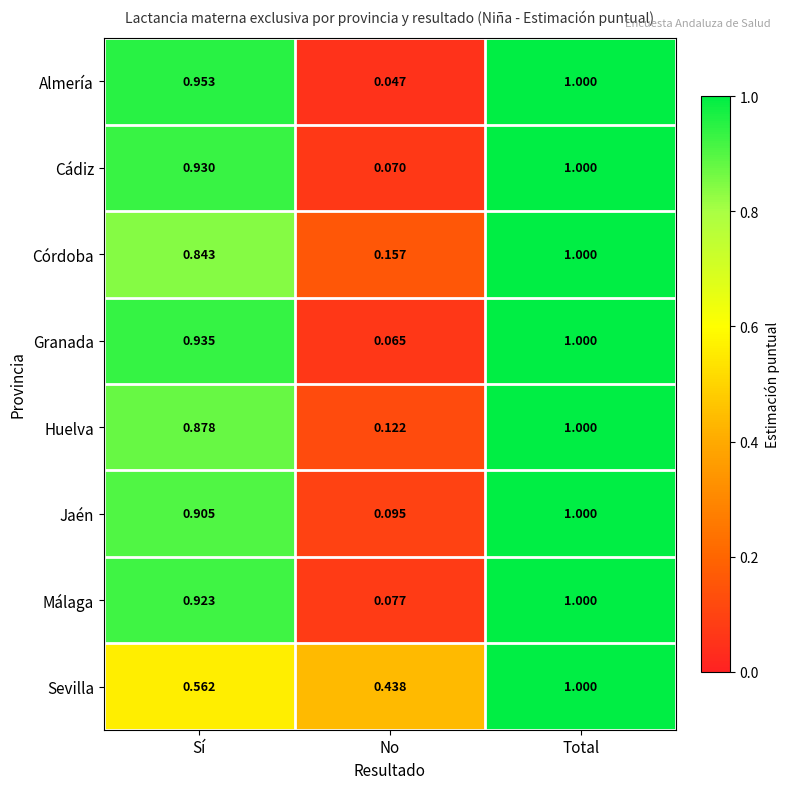

At No, list the series in order from largest to smallest.

Sevilla, Córdoba, Huelva, Jaén, Málaga, Cádiz, Granada, Almería